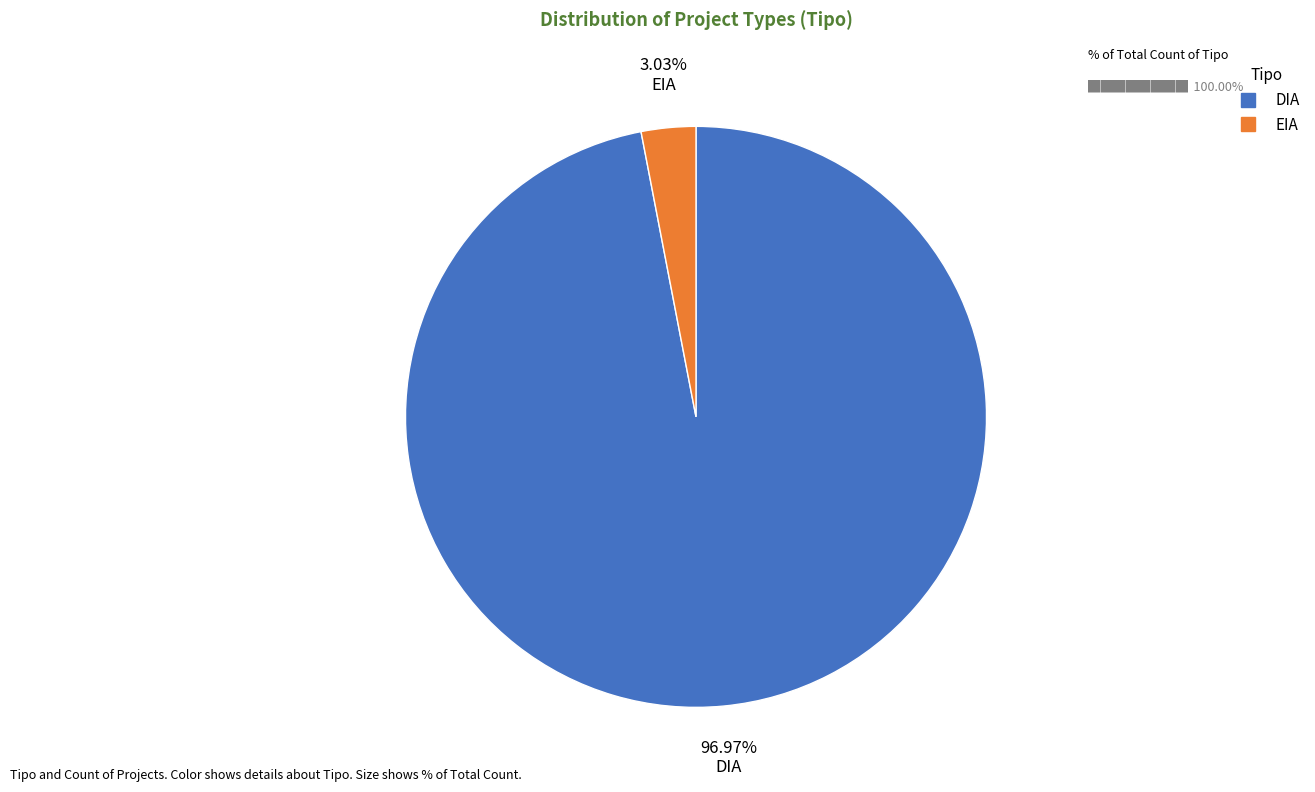

True or false: DIA accounts for 86% of the total.

False